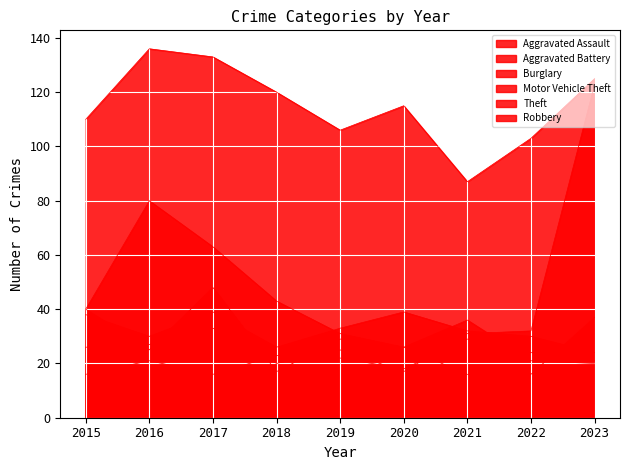

True or false: Theft and Aggravated Assault intersect in this chart.

False